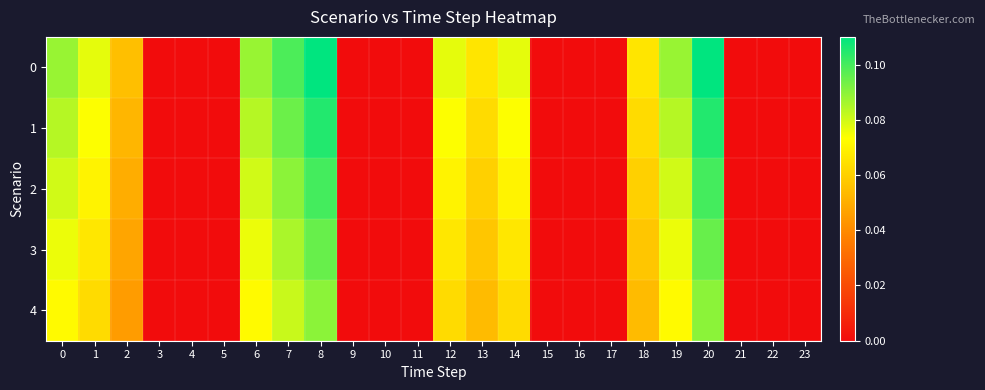

Reading left to right, extract all data points from this chart.

0: 0=0.1	1=0.1	2=0.1	3=0.0	4=0.0	5=0.0	6=0.1	7=0.1	8=0.1	9=0.0	10=0.0	11=0.0	12=0.1	13=0.1	14=0.1	15=0.0	16=0.0	17=0.0	18=0.1	19=0.1	20=0.1	21=0.0	22=0.0	23=0.0
1: 0=0.1	1=0.1	2=0.1	3=0.0	4=0.0	5=0.0	6=0.1	7=0.1	8=0.1	9=0.0	10=0.0	11=0.0	12=0.1	13=0.1	14=0.1	15=0.0	16=0.0	17=0.0	18=0.1	19=0.1	20=0.1	21=0.0	22=0.0	23=0.0
2: 0=0.1	1=0.1	2=0.1	3=0.0	4=0.0	5=0.0	6=0.1	7=0.1	8=0.1	9=0.0	10=0.0	11=0.0	12=0.1	13=0.1	14=0.1	15=0.0	16=0.0	17=0.0	18=0.1	19=0.1	20=0.1	21=0.0	22=0.0	23=0.0
3: 0=0.1	1=0.1	2=0.0	3=0.0	4=0.0	5=0.0	6=0.1	7=0.1	8=0.1	9=0.0	10=0.0	11=0.0	12=0.1	13=0.1	14=0.1	15=0.0	16=0.0	17=0.0	18=0.1	19=0.1	20=0.1	21=0.0	22=0.0	23=0.0
4: 0=0.1	1=0.1	2=0.0	3=0.0	4=0.0	5=0.0	6=0.1	7=0.1	8=0.1	9=0.0	10=0.0	11=0.0	12=0.1	13=0.1	14=0.1	15=0.0	16=0.0	17=0.0	18=0.1	19=0.1	20=0.1	21=0.0	22=0.0	23=0.0